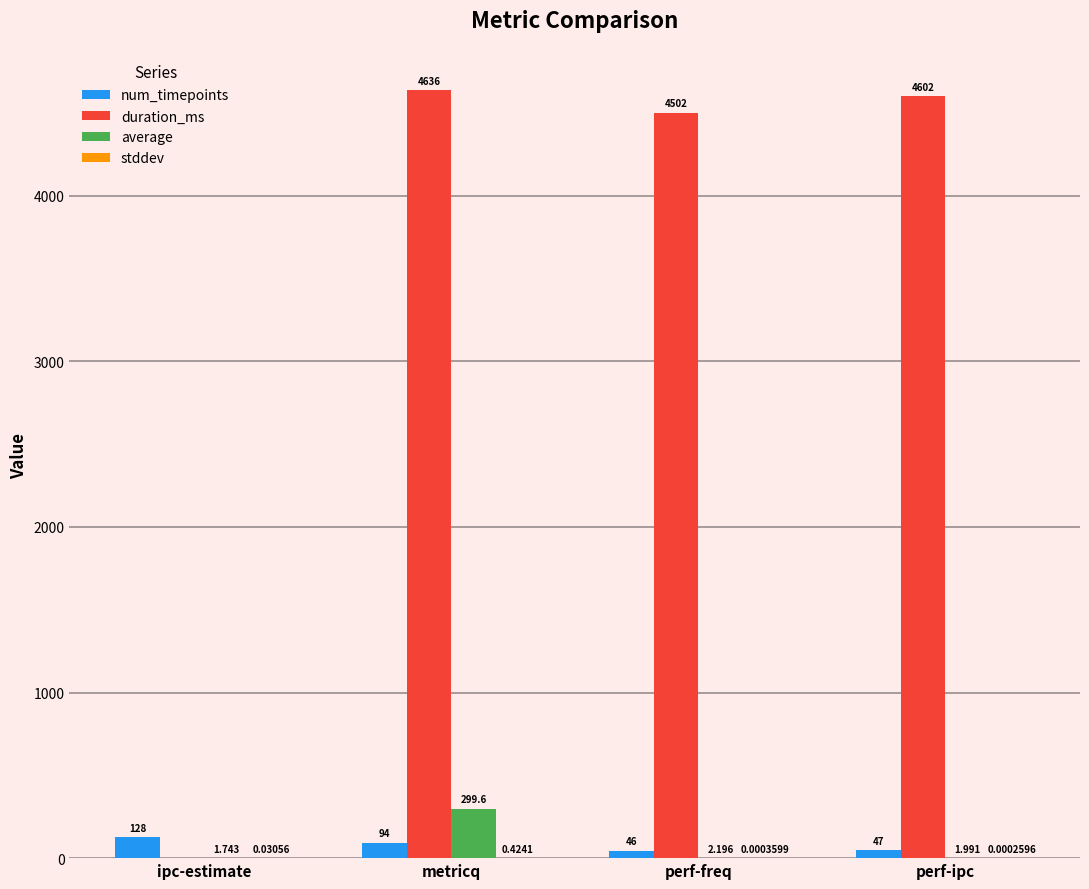

What is the maximum value for duration_ms?

4636.0